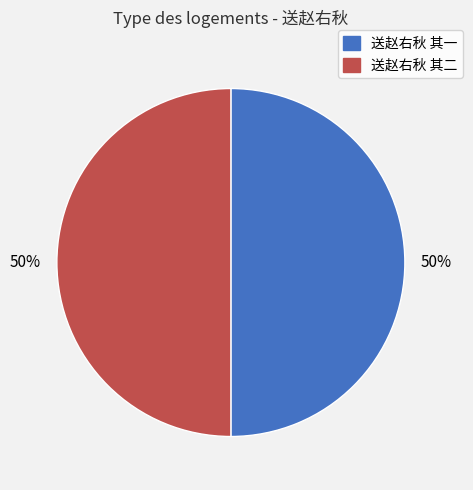

Is the sum of 送赵右秋 其二 and 送赵右秋 其一 greater than half?

Yes